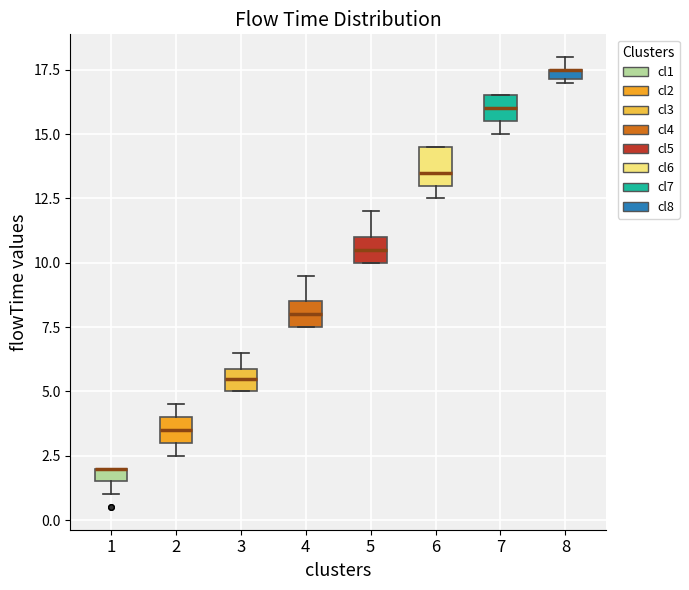

Comparing the boxes themselves (not the whiskers), which one is the tallest?

6